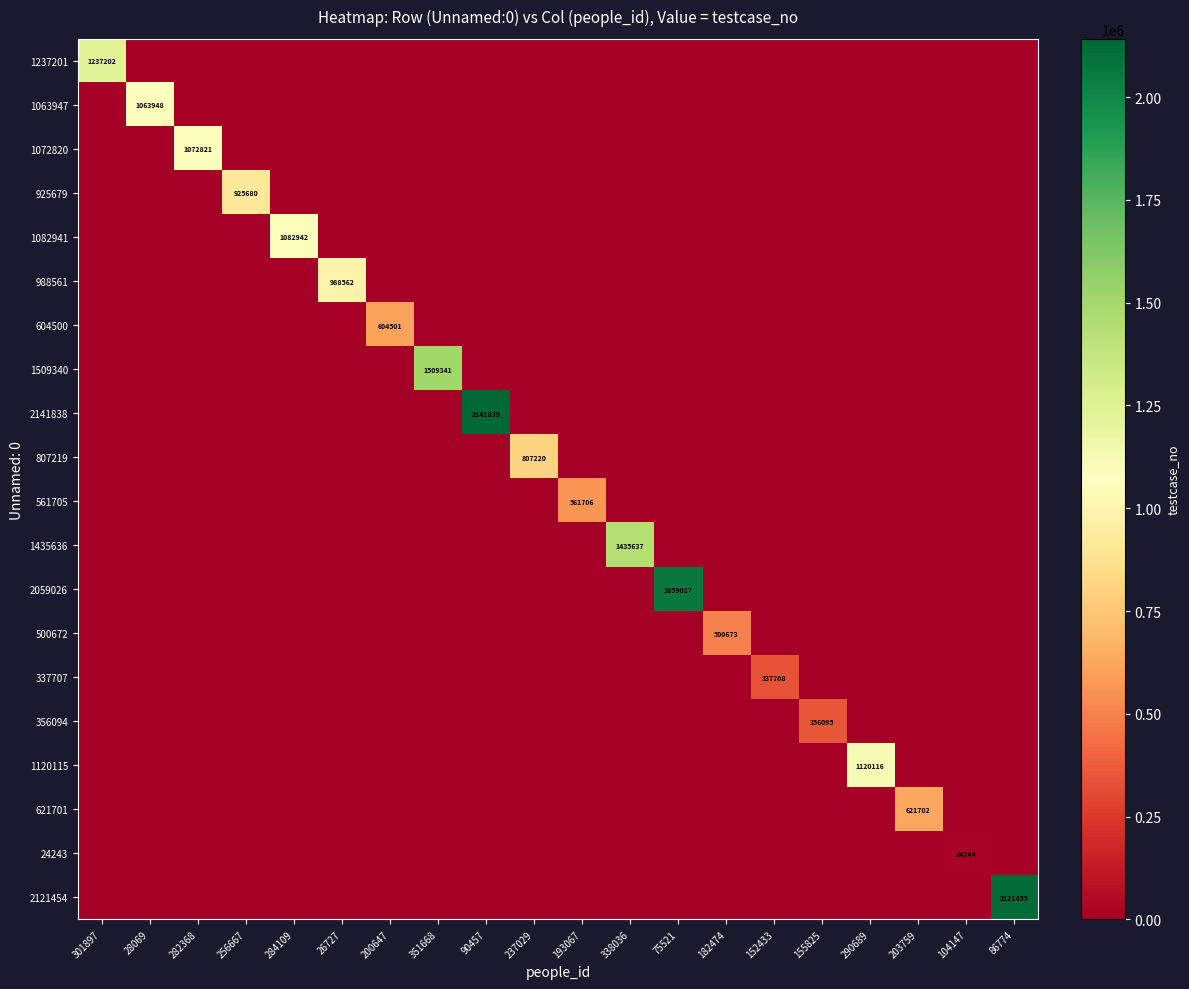

Is it true that 2141838 equals 2830811 at 90457?

False